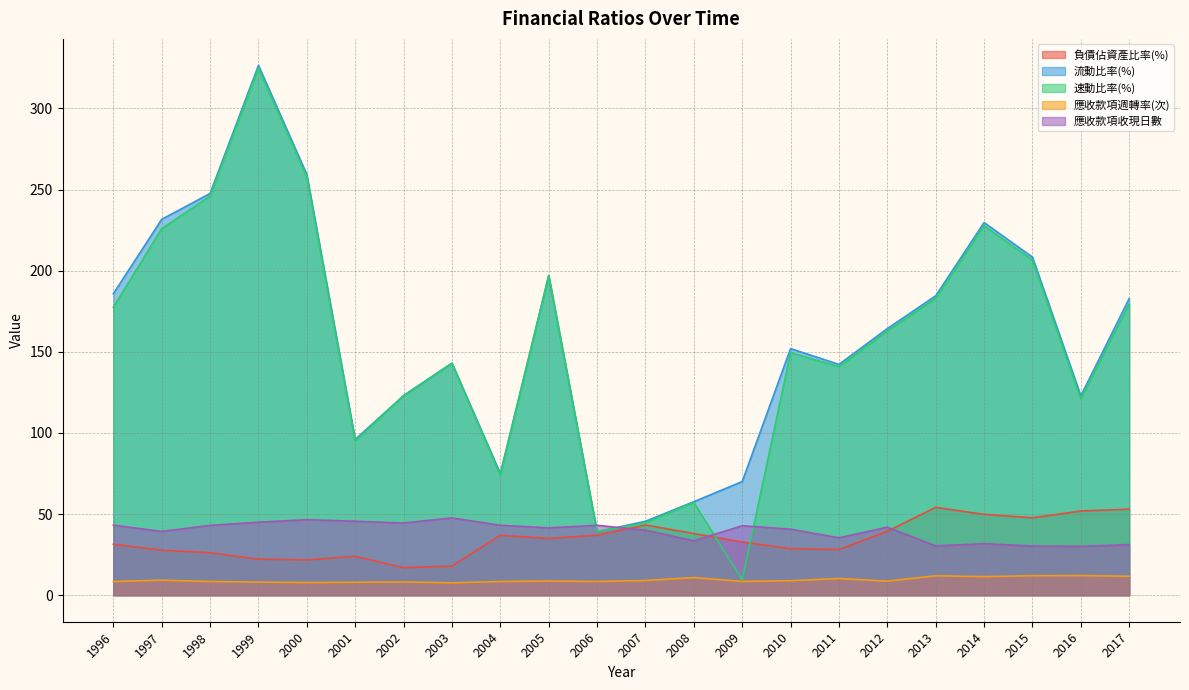

Which category has the highest value in the 負債佔資產比率(%) series?

2013